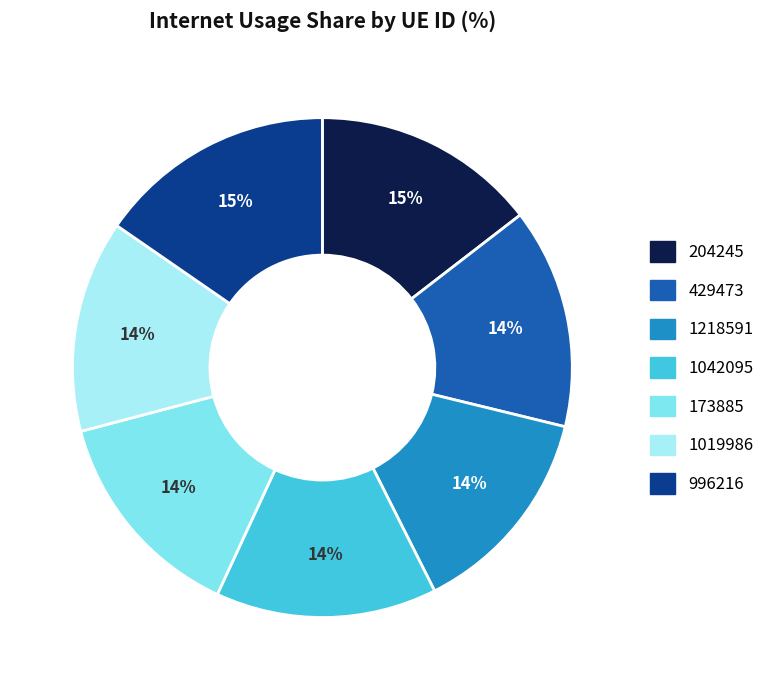

The 1019986 slice represents 14% of the pie. True or false?

True